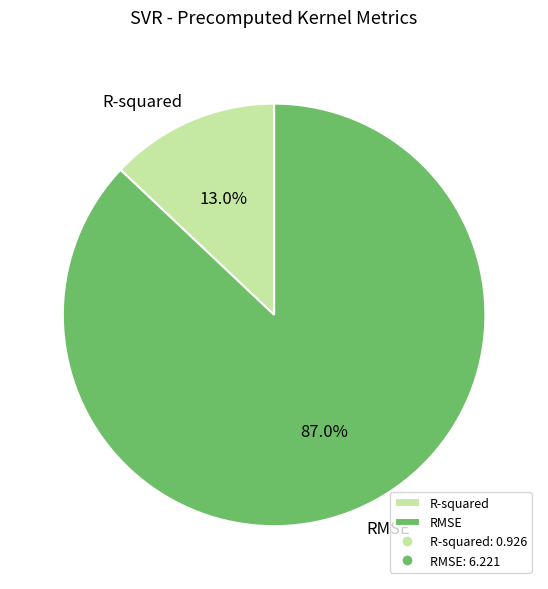

Is the sum of R-squared and RMSE greater than half?

Yes